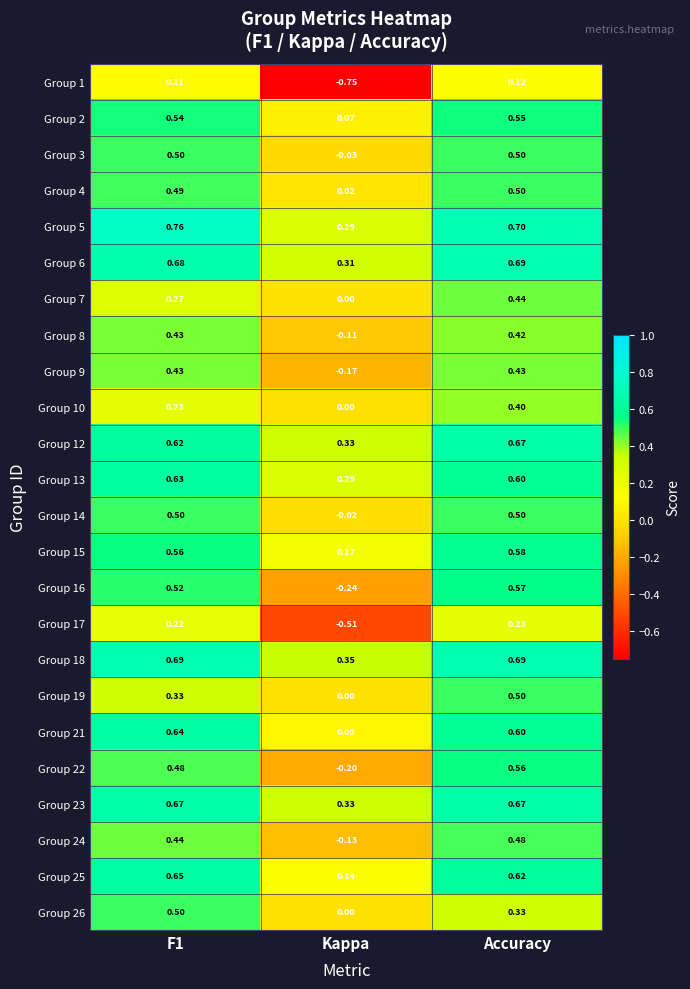

At which category does the chart reach its peak across all series?

F1